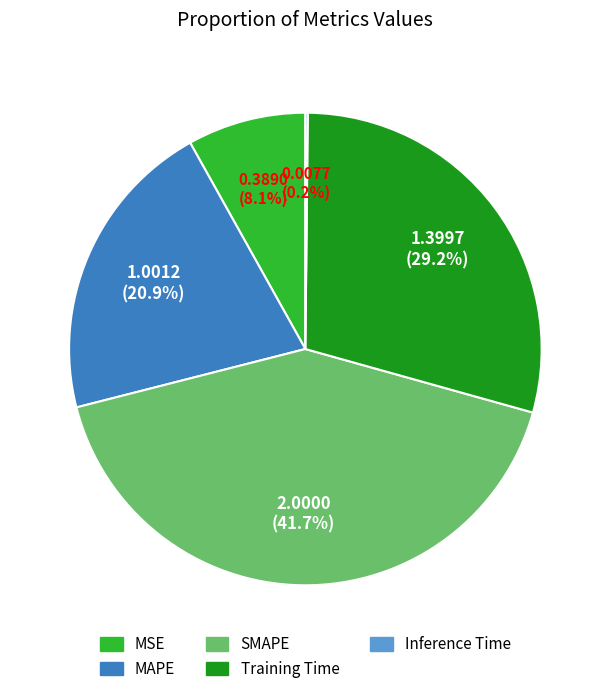

What is the ratio of the value at SMAPE to the value at MAPE?

2.0